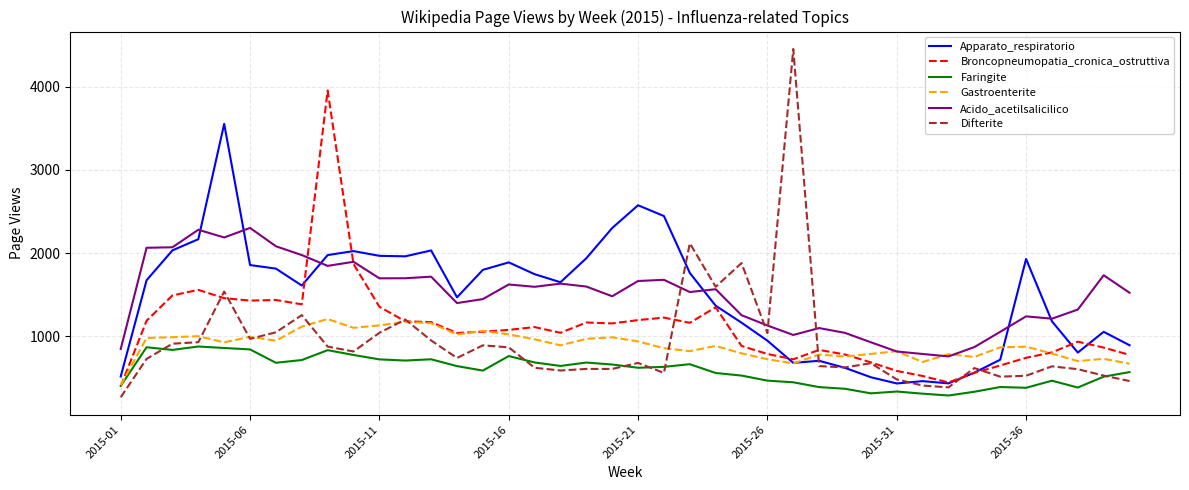

True or false: Faringite and Acido_acetilsalicilico intersect in this chart.

False